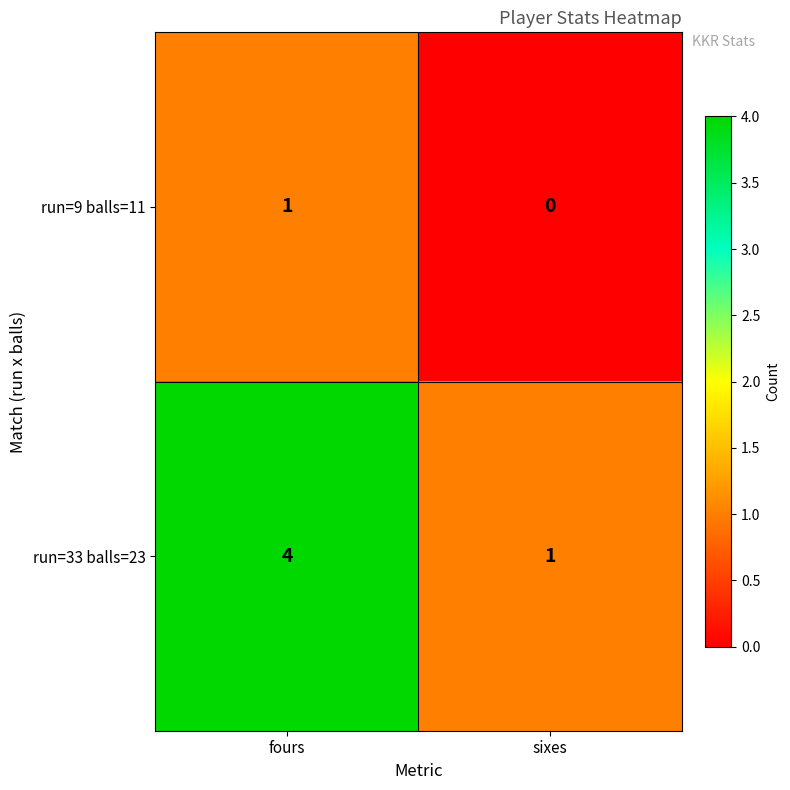

Count the number of categories in the chart.

2